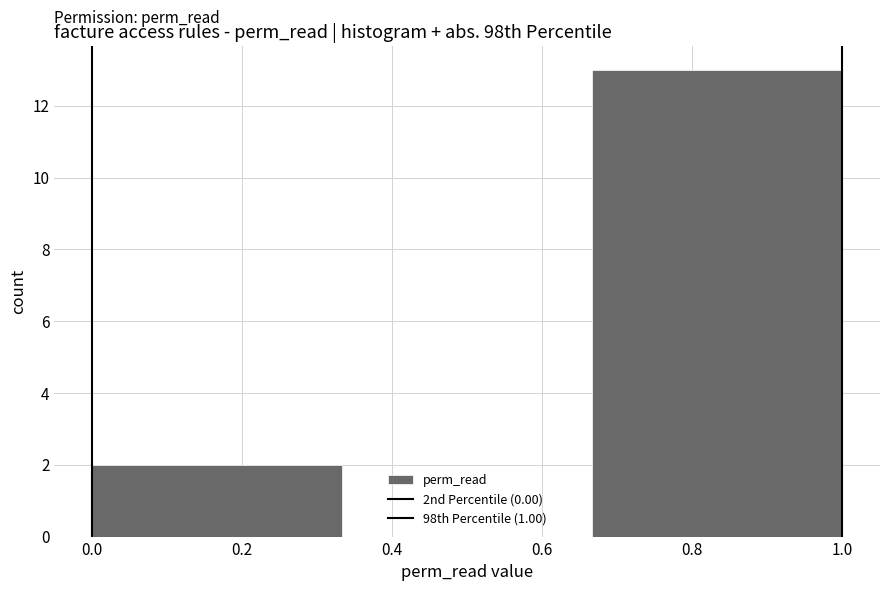

Reading left to right, list every bar in this chart as the range it spans on the x-axis followed by its height. Neither the bar edges nor the heights are printed on the chart, so give them approximately, as read against the axes.

0.00 to 0.34: 2
0.34 to 0.66: 0
0.66 to 1.00: 13